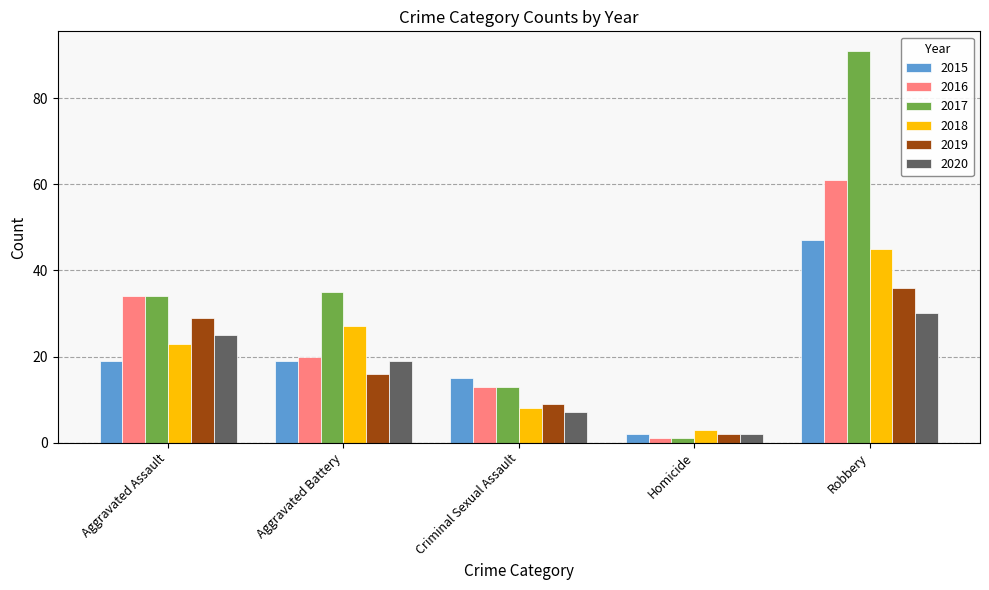

Reading right to left, transcribe all the data shown in this chart.

2015: Robbery=47	Homicide=2	Criminal Sexual Assault=15	Aggravated Battery=19	Aggravated Assault=19
2016: Robbery=61	Homicide=1	Criminal Sexual Assault=13	Aggravated Battery=20	Aggravated Assault=34
2017: Robbery=91	Homicide=1	Criminal Sexual Assault=13	Aggravated Battery=35	Aggravated Assault=34
2018: Robbery=45	Homicide=3	Criminal Sexual Assault=8	Aggravated Battery=27	Aggravated Assault=23
2019: Robbery=36	Homicide=2	Criminal Sexual Assault=9	Aggravated Battery=16	Aggravated Assault=29
2020: Robbery=30	Homicide=2	Criminal Sexual Assault=7	Aggravated Battery=19	Aggravated Assault=25